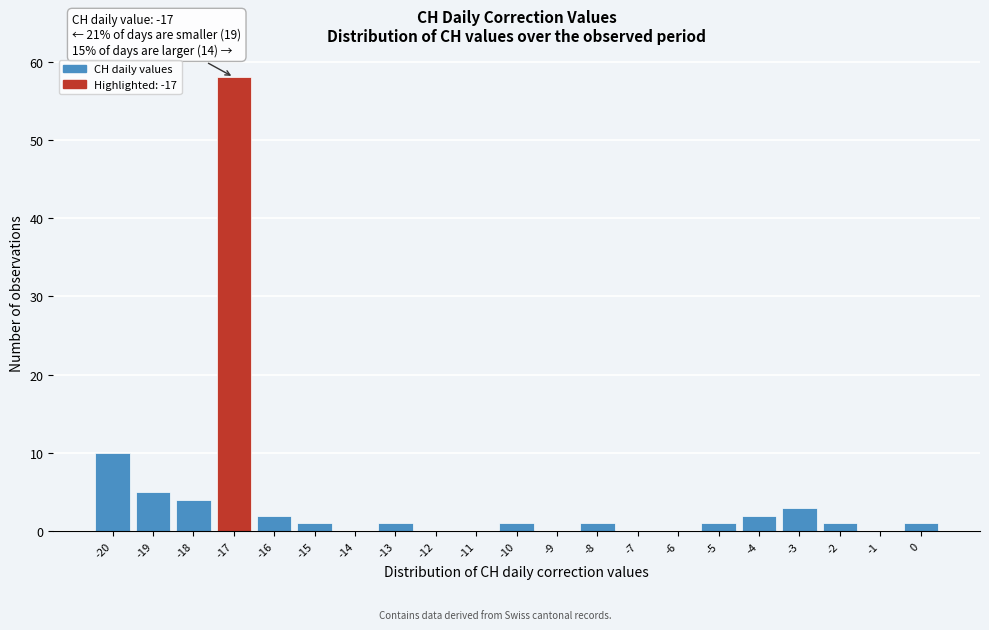

Over which range of the x-axis is the bar tallest?

-17.5 to -16.5